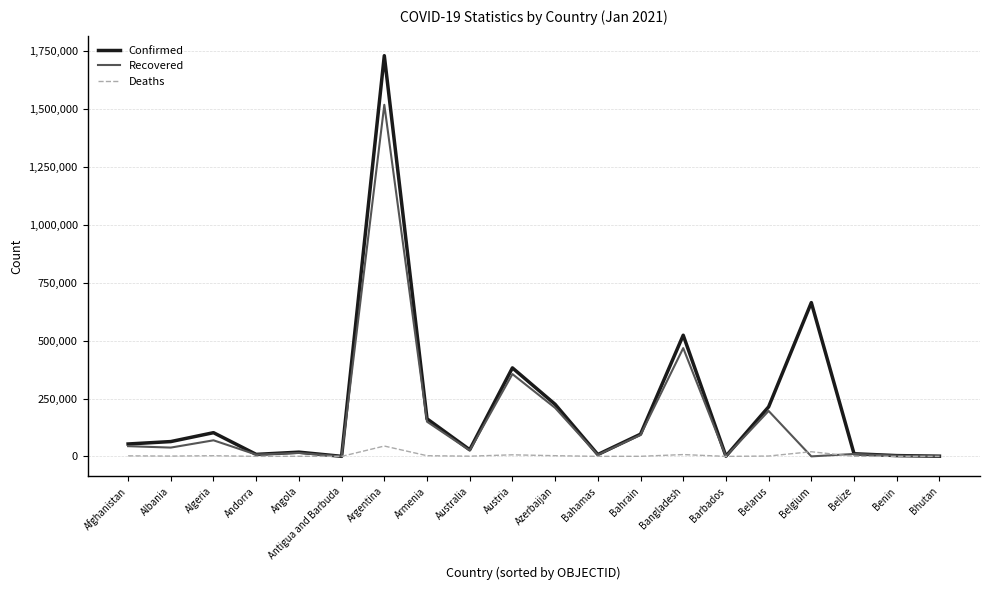

What position from the left is Barbados?

15